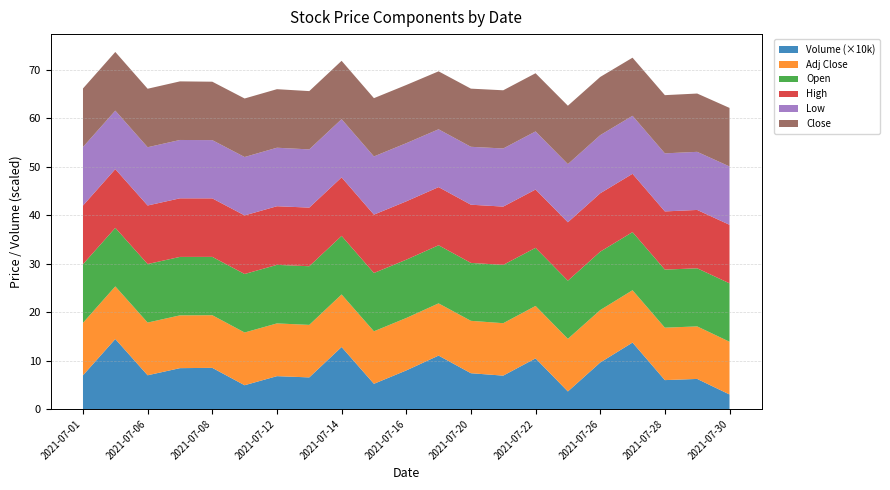

Reading left to right, transcribe all the data shown in this chart.

Volume: 2021-07-01=69483.0	2021-07-02=144336.0	2021-07-06=69599.0	2021-07-07=84298.0	2021-07-08=84898.0	2021-07-09=49062.0	2021-07-12=67788.0	2021-07-13=65203.0	2021-07-14=127860.0	2021-07-15=52016.0	2021-07-16=79564.0	2021-07-19=110189.0	2021-07-20=73829.0	2021-07-21=68864.0	2021-07-22=104497.0	2021-07-23=36261.0	2021-07-26=95898.0	2021-07-27=137049.0	2021-07-28=59632.0	2021-07-29=62058.0	2021-07-30=30027.0
Adj Close: 2021-07-01=10.8	2021-07-02=10.9	2021-07-06=10.9	2021-07-07=10.9	2021-07-08=10.9	2021-07-09=10.9	2021-07-12=10.9	2021-07-13=10.8	2021-07-14=10.8	2021-07-15=10.8	2021-07-16=10.8	2021-07-19=10.8	2021-07-20=10.8	2021-07-21=10.8	2021-07-22=10.8	2021-07-23=10.8	2021-07-26=10.8	2021-07-27=10.8	2021-07-28=10.8	2021-07-29=10.8	2021-07-30=10.9
Open: 2021-07-01=12.1	2021-07-02=12.1	2021-07-06=12.1	2021-07-07=12.1	2021-07-08=12.0	2021-07-09=12.1	2021-07-12=12.1	2021-07-13=12.1	2021-07-14=12.1	2021-07-15=12.0	2021-07-16=12.0	2021-07-19=12.0	2021-07-20=11.9	2021-07-21=12.0	2021-07-22=12.0	2021-07-23=12.0	2021-07-26=12.0	2021-07-27=12.0	2021-07-28=12.0	2021-07-29=12.0	2021-07-30=12.0
High: 2021-07-01=12.1	2021-07-02=12.1	2021-07-06=12.1	2021-07-07=12.1	2021-07-08=12.1	2021-07-09=12.1	2021-07-12=12.1	2021-07-13=12.1	2021-07-14=12.1	2021-07-15=12.0	2021-07-16=12.0	2021-07-19=12.0	2021-07-20=12.0	2021-07-21=12.0	2021-07-22=12.0	2021-07-23=12.0	2021-07-26=12.0	2021-07-27=12.0	2021-07-28=12.0	2021-07-29=12.0	2021-07-30=12.1
Low: 2021-07-01=12.1	2021-07-02=12.1	2021-07-06=12.0	2021-07-07=12.0	2021-07-08=12.0	2021-07-09=12.0	2021-07-12=12.1	2021-07-13=12.0	2021-07-14=12.0	2021-07-15=12.0	2021-07-16=12.0	2021-07-19=11.9	2021-07-20=11.9	2021-07-21=12.0	2021-07-22=12.0	2021-07-23=12.0	2021-07-26=12.0	2021-07-27=12.0	2021-07-28=12.0	2021-07-29=12.0	2021-07-30=12.0
Close: 2021-07-01=12.1	2021-07-02=12.1	2021-07-06=12.1	2021-07-07=12.1	2021-07-08=12.0	2021-07-09=12.1	2021-07-12=12.1	2021-07-13=12.0	2021-07-14=12.0	2021-07-15=12.0	2021-07-16=12.0	2021-07-19=11.9	2021-07-20=12.0	2021-07-21=12.0	2021-07-22=12.0	2021-07-23=12.0	2021-07-26=12.0	2021-07-27=12.0	2021-07-28=12.0	2021-07-29=12.0	2021-07-30=12.1